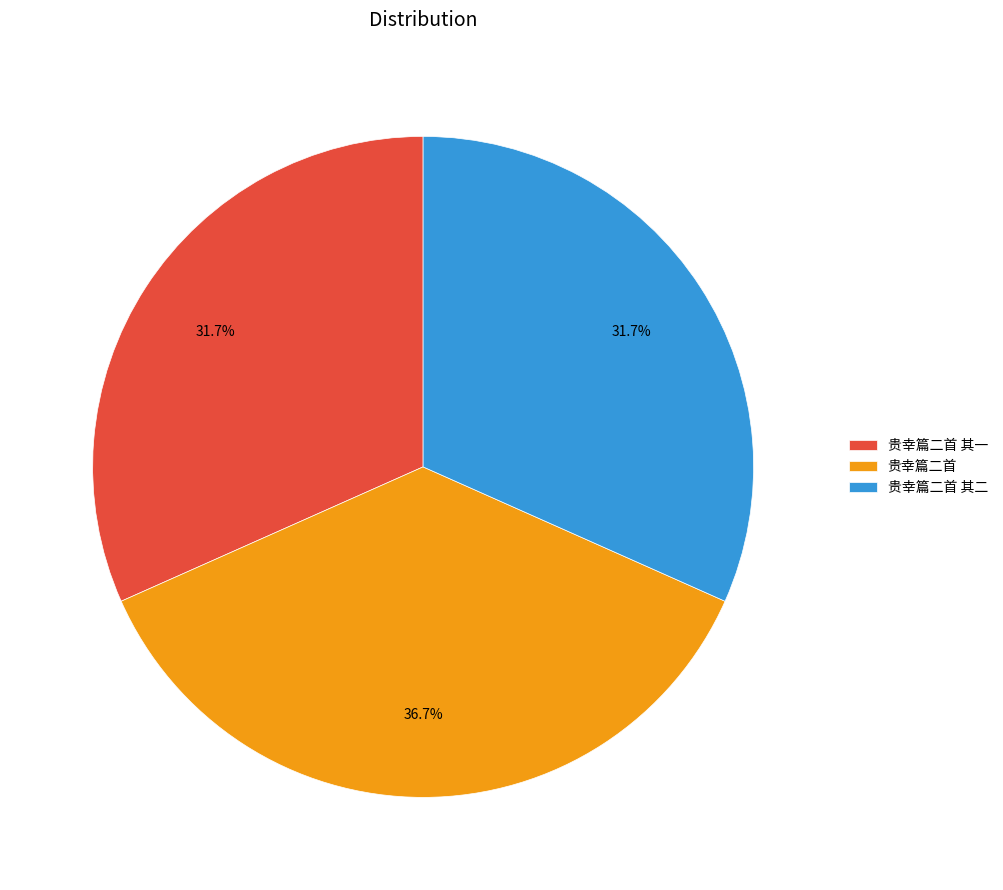

What is the largest slice in the pie chart?

贵幸篇二首